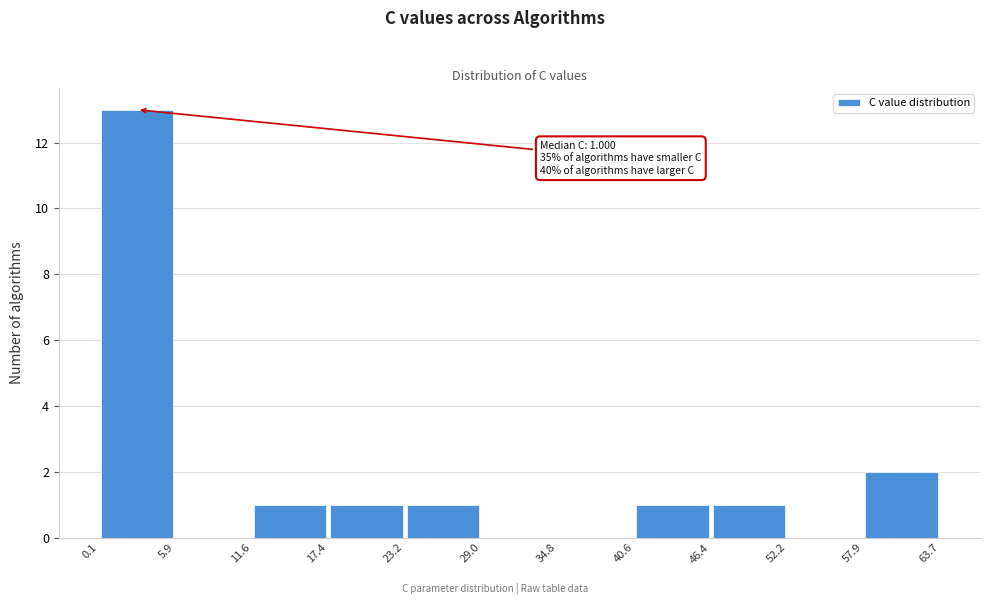

Over which range of the x-axis is the bar tallest?

0.1 to 5.9